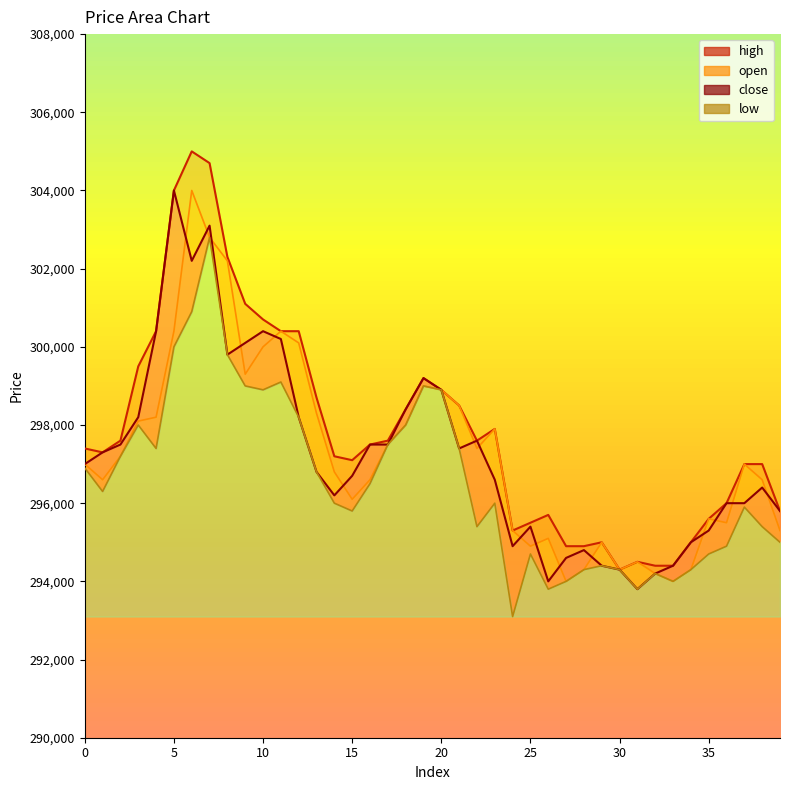

What is the spread (max minus min) of values at 22?

2200